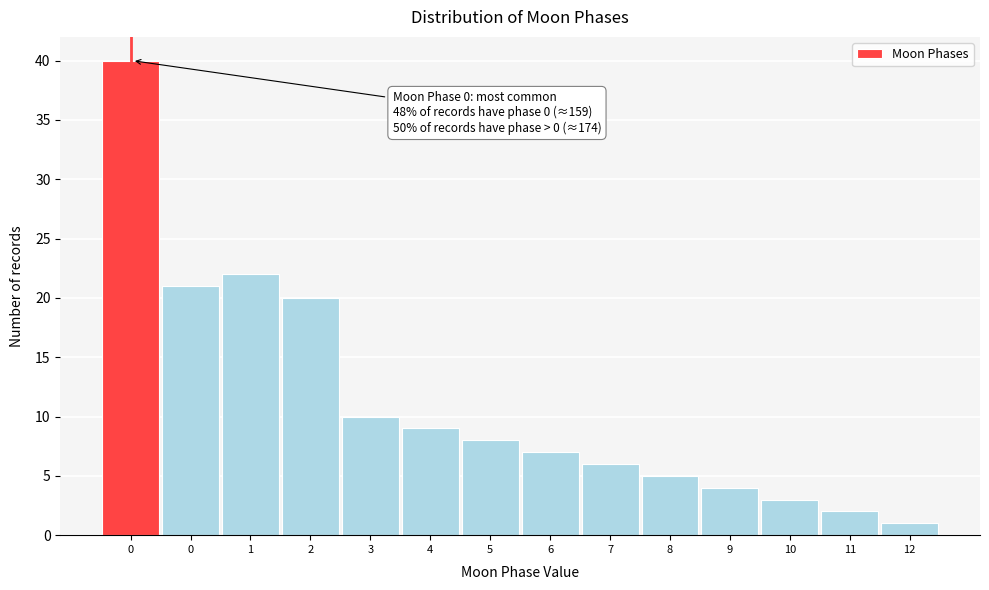

How many distinct data groups are displayed?

1